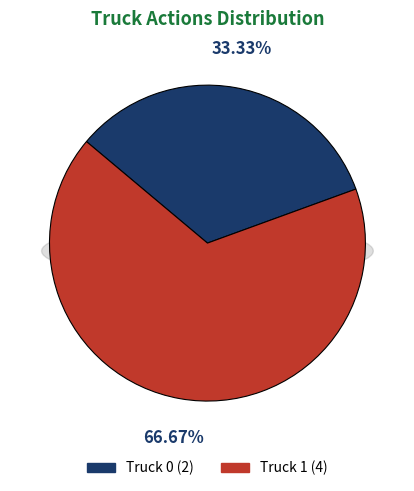

Which category accounts for the majority?

Truck 1